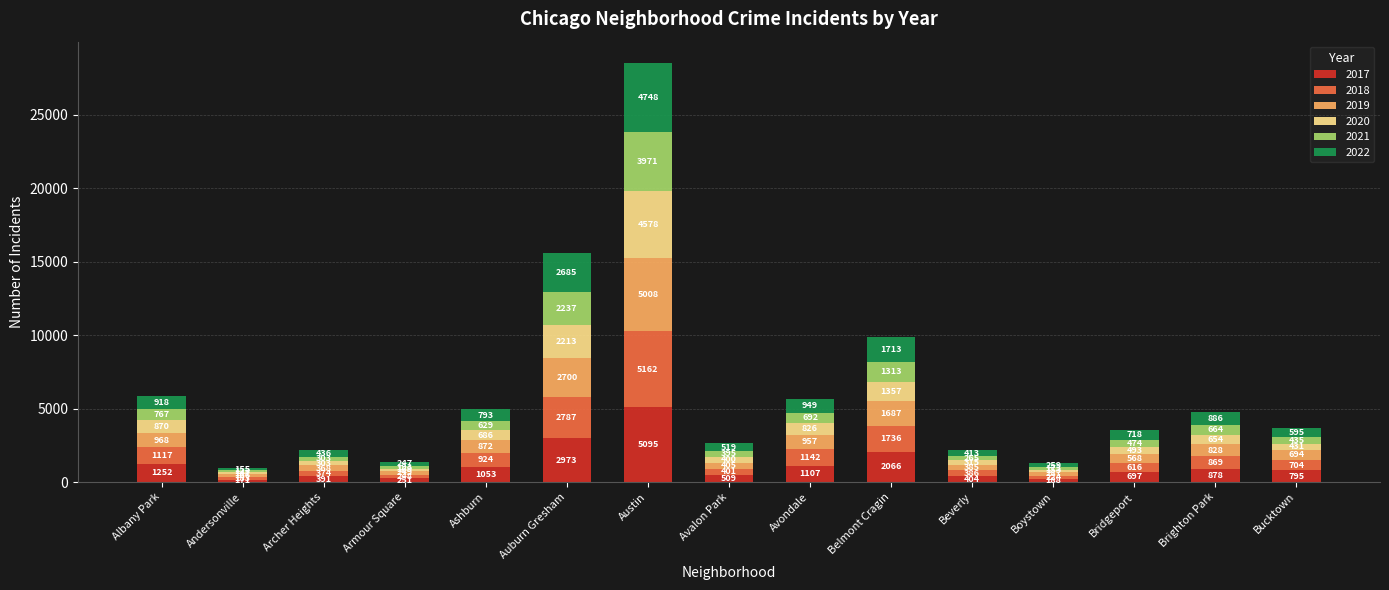

What is the value of the 2017 bar at the 7th from the left?

5095